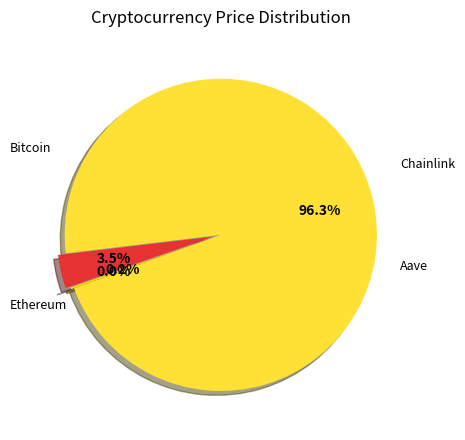

Is there any slice that represents more than half of the pie?

Yes